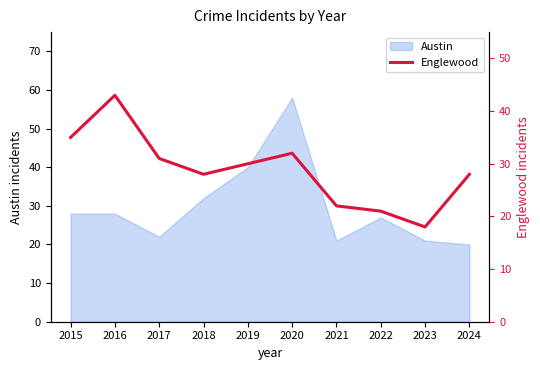

Does the chart have visible grid lines?

No